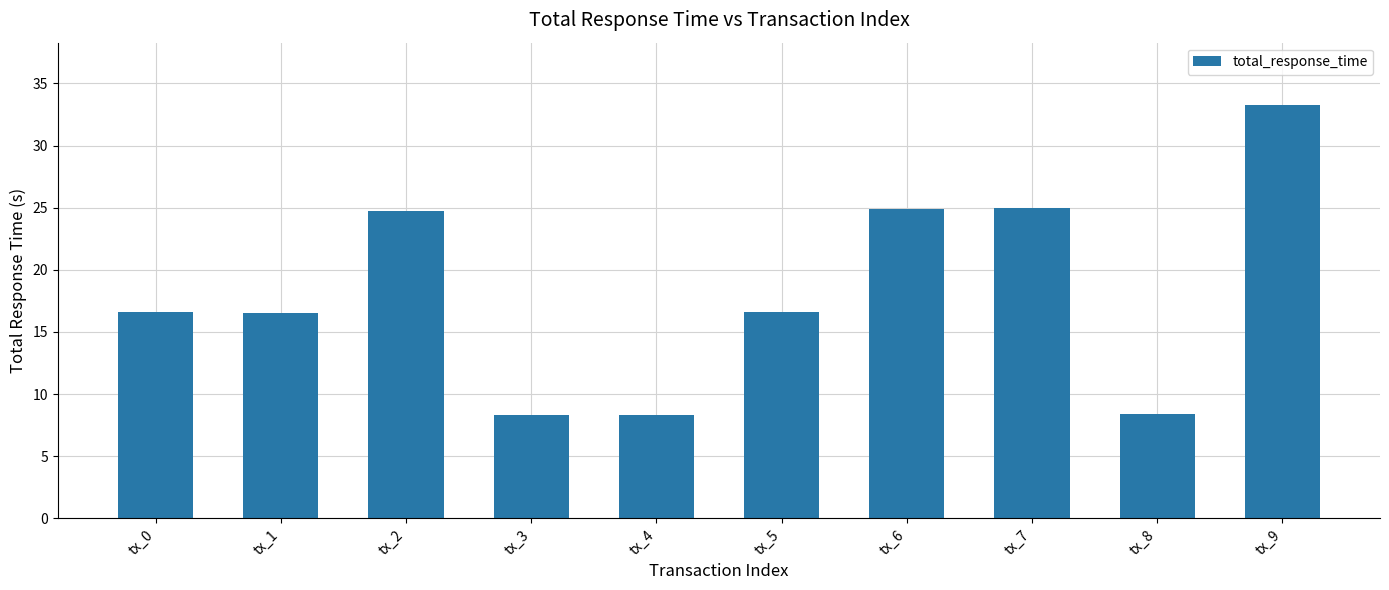

What is the ratio of the value at tx_2 to the value at tx_1?

1.5